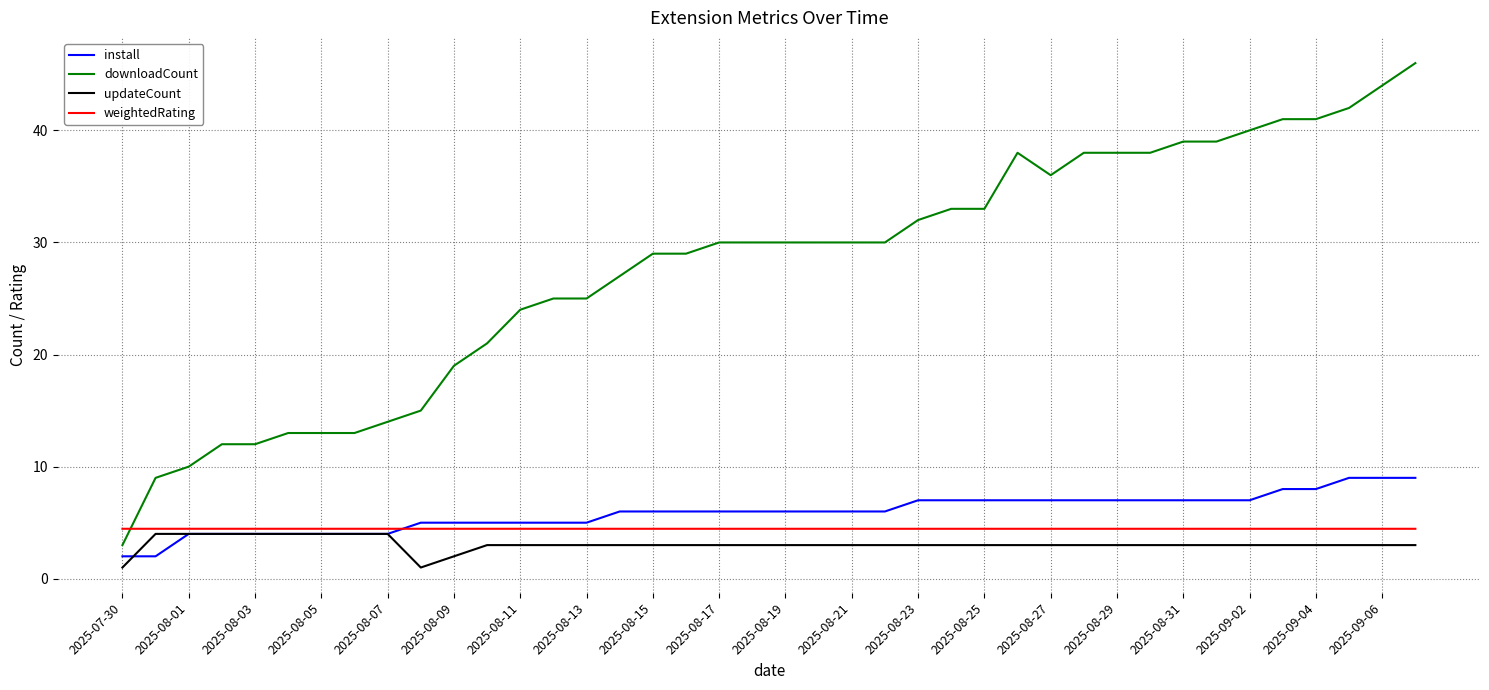

True or false: updateCount and downloadCount cross at least once.

False